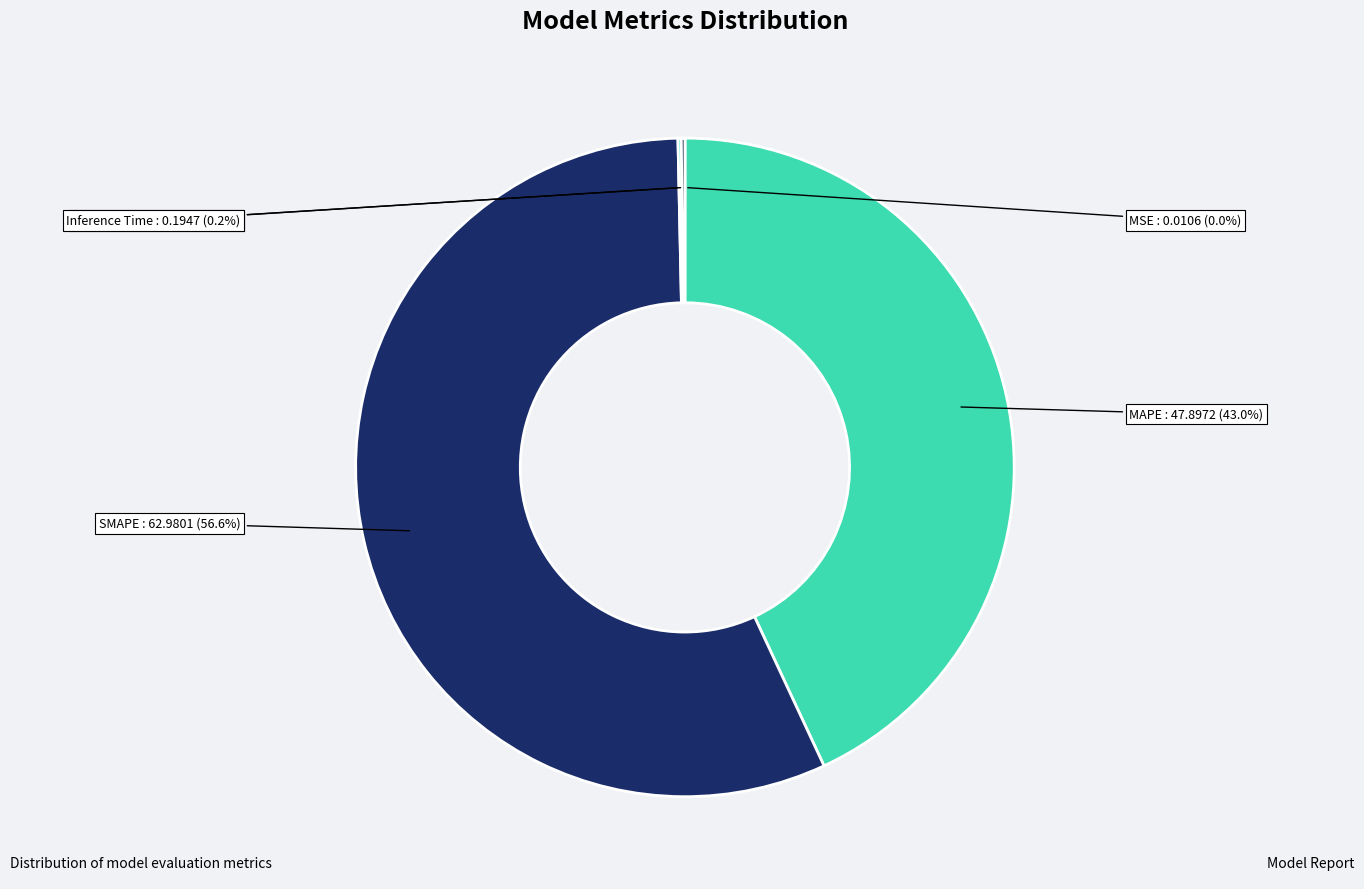

Which slice is the largest?

SMAPE